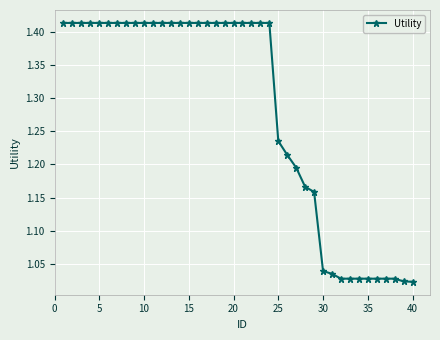

What is the difference between the maximum and second lowest values?

0.4